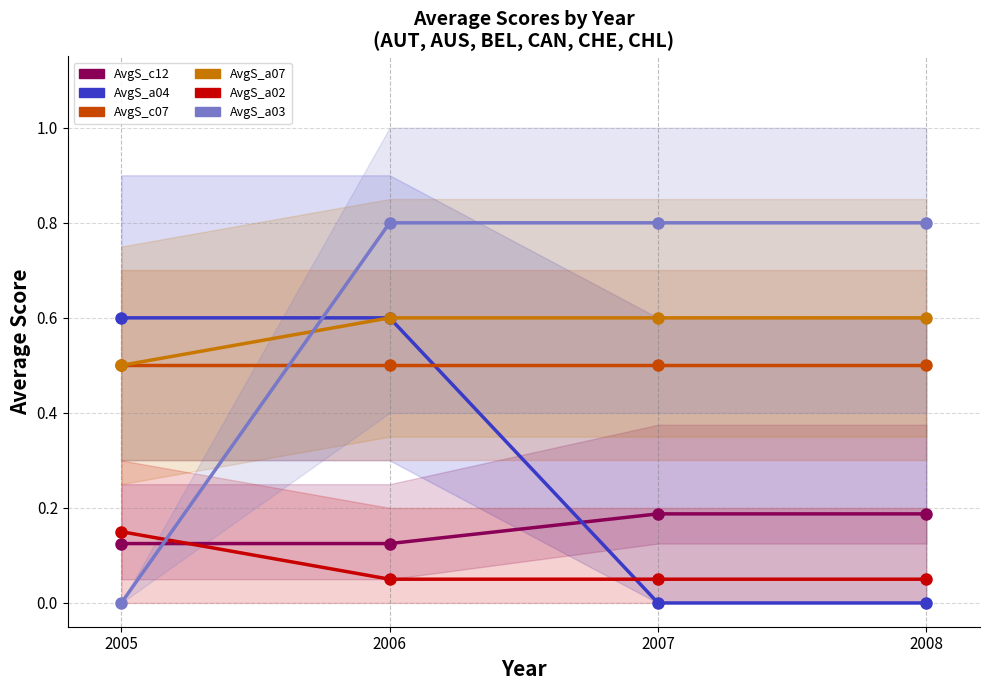

Where do AvgS_a02 and AvgS_a04 first cross each other?

2006 and 2007